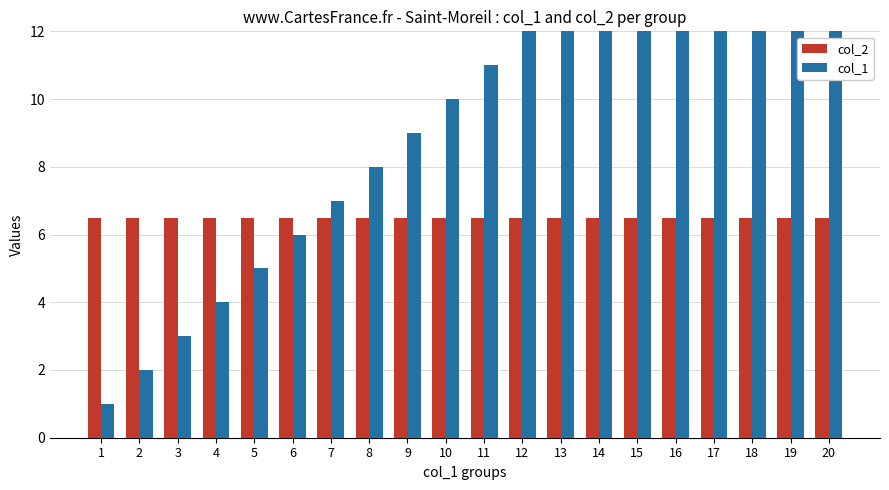

True or false: col_2 has a value of 2.3 at 18.

False